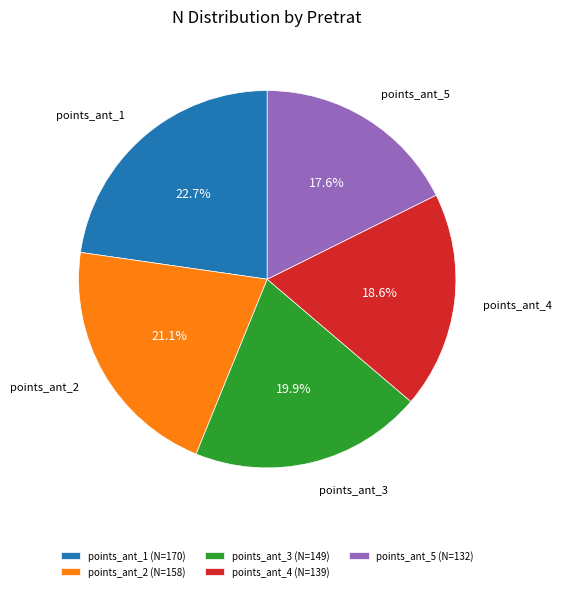

To the nearest percent, what percentage of the pie is points_ant_5?

18%